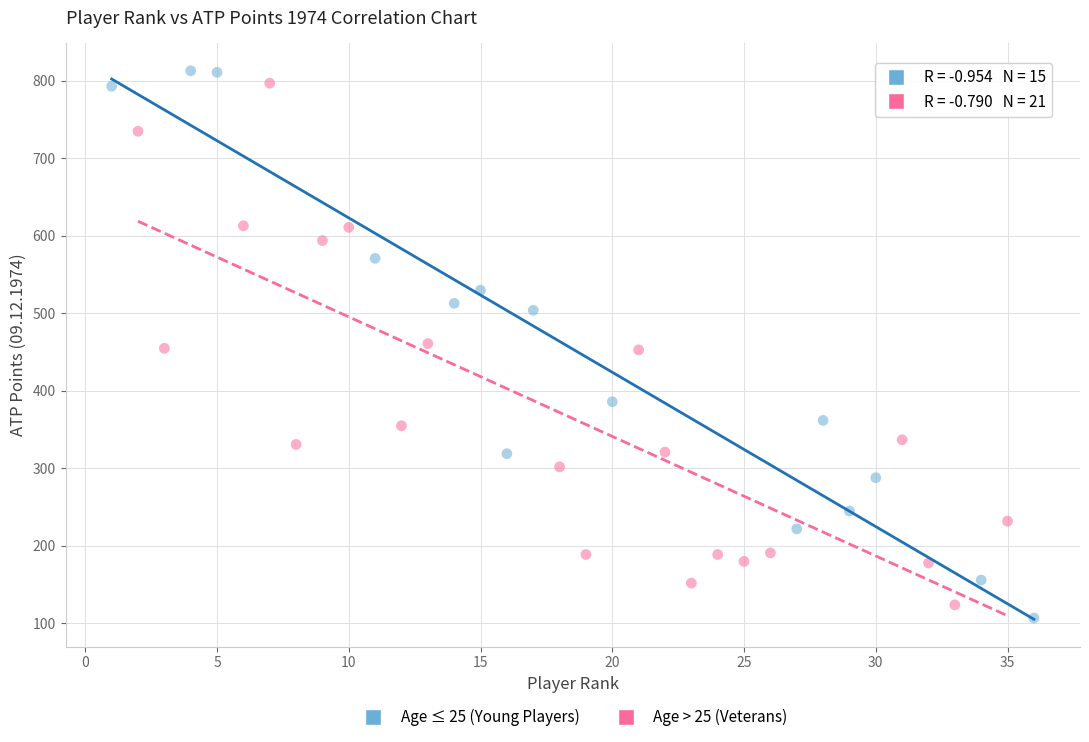

What are all the series names shown in the legend?

Age ≤ 25 (Young Players), Age > 25 (Veterans)